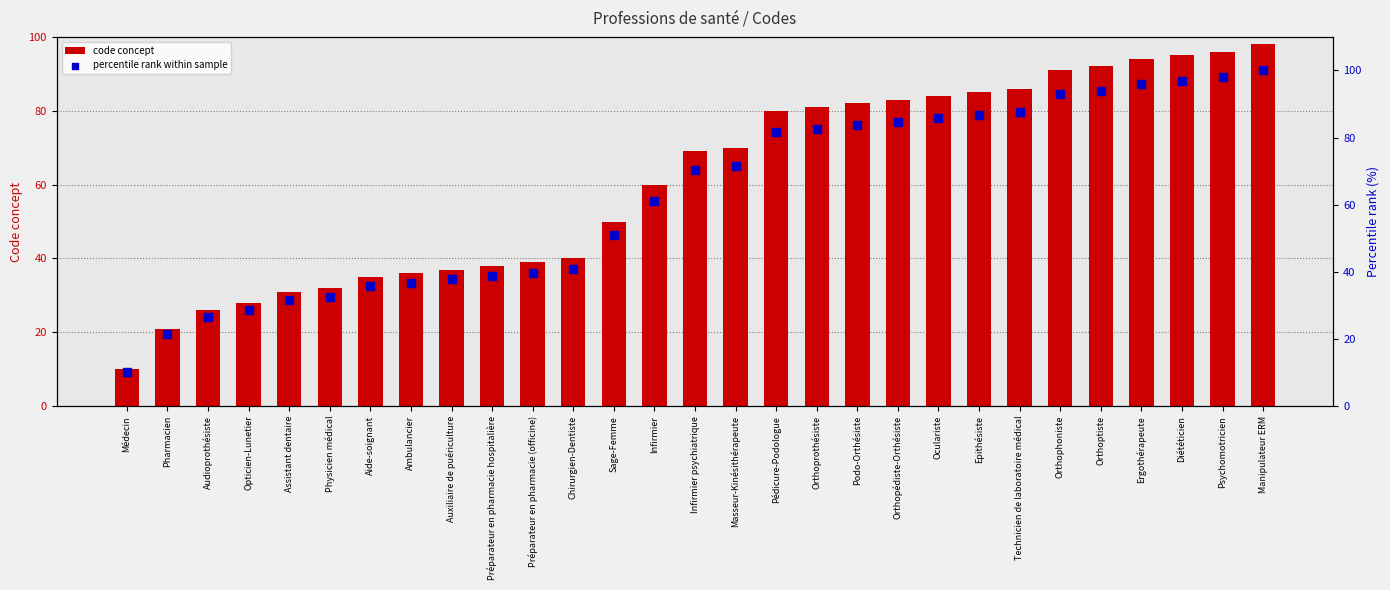

At how many categories does at least one series exceed 74?

13